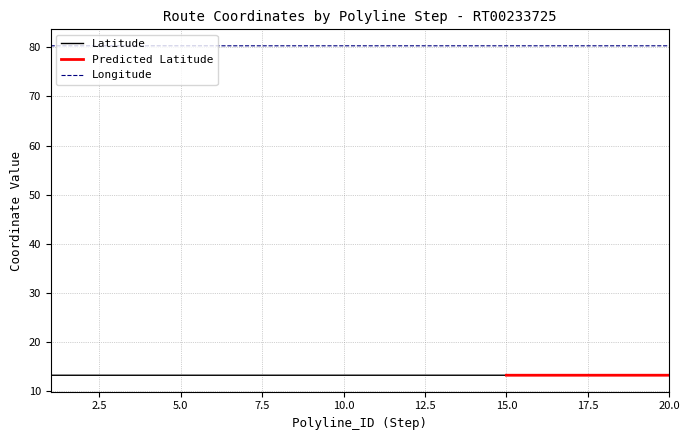

What is the sum of the values at 17 and 16?

160.6